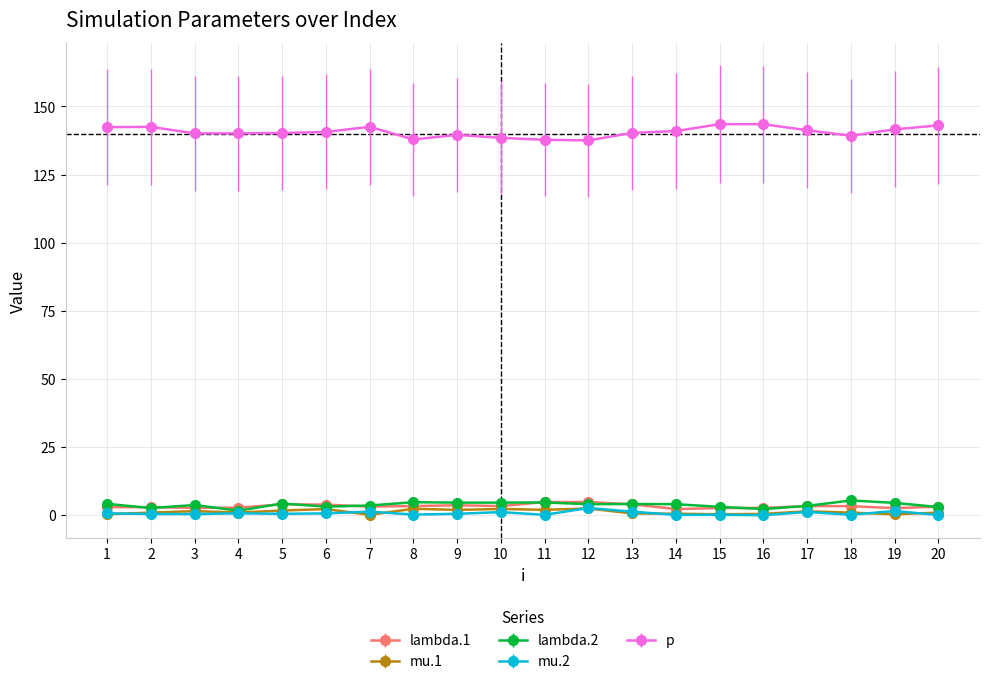

Which series has the widest spread of values?

p